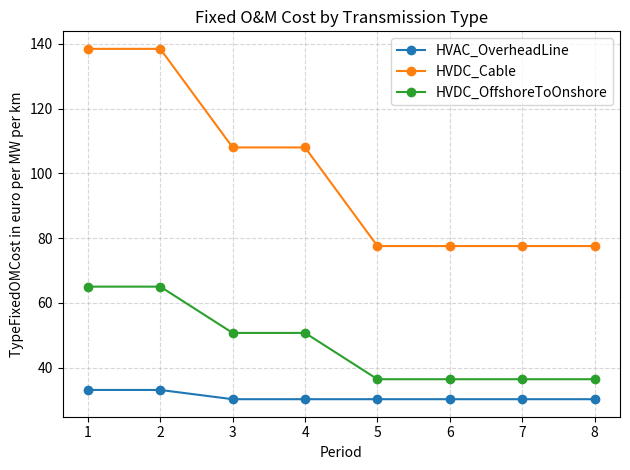

What is the maximum value for HVDC_OffshoreToOnshore?

65.0